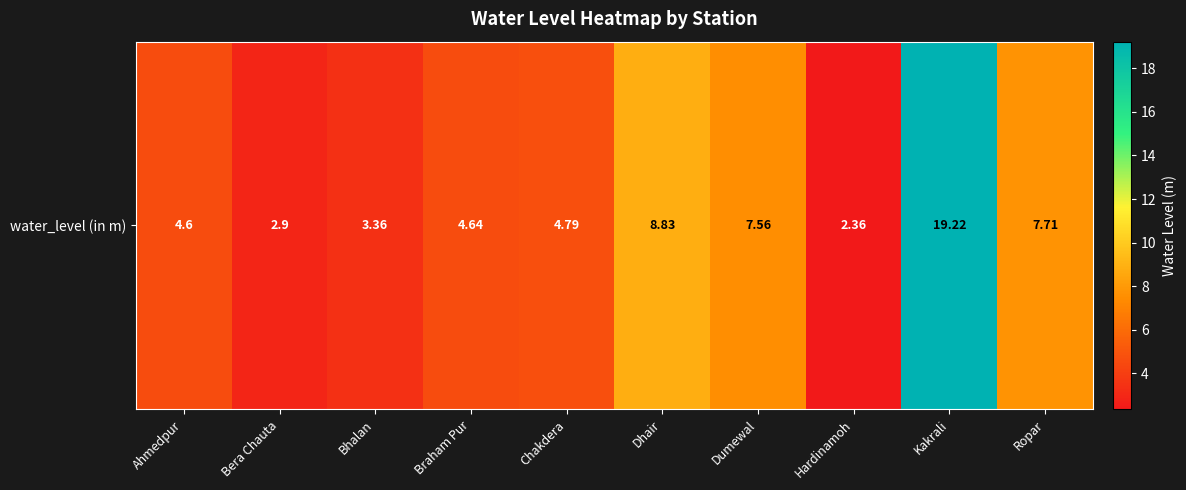

Which has a higher value, Ahmedpur or Hardinamoh?

Ahmedpur